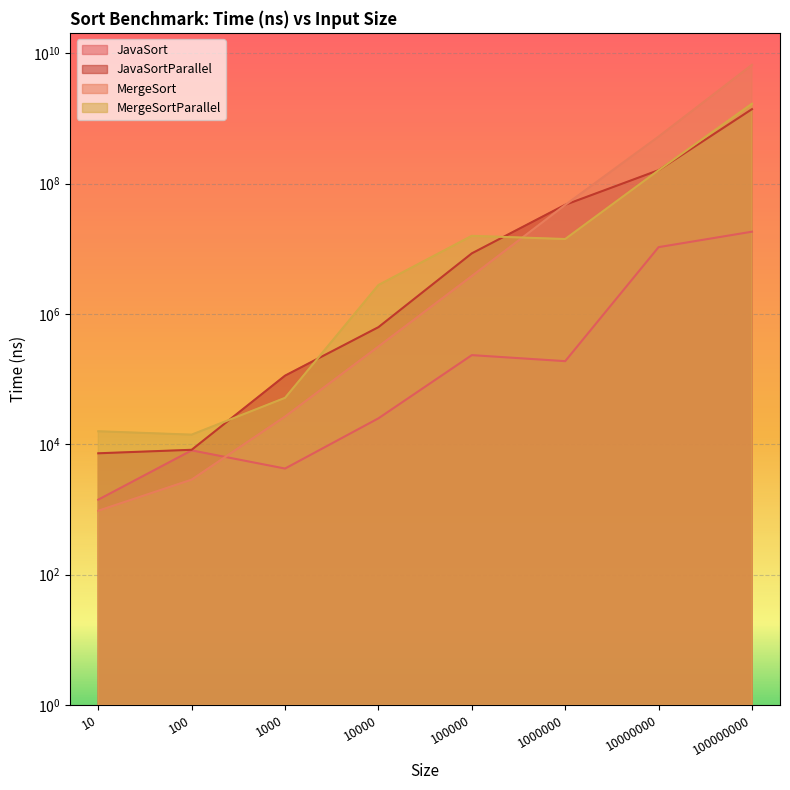

What is the difference between the maximum and minimum values in the MergeSortParallel series?

1689680000